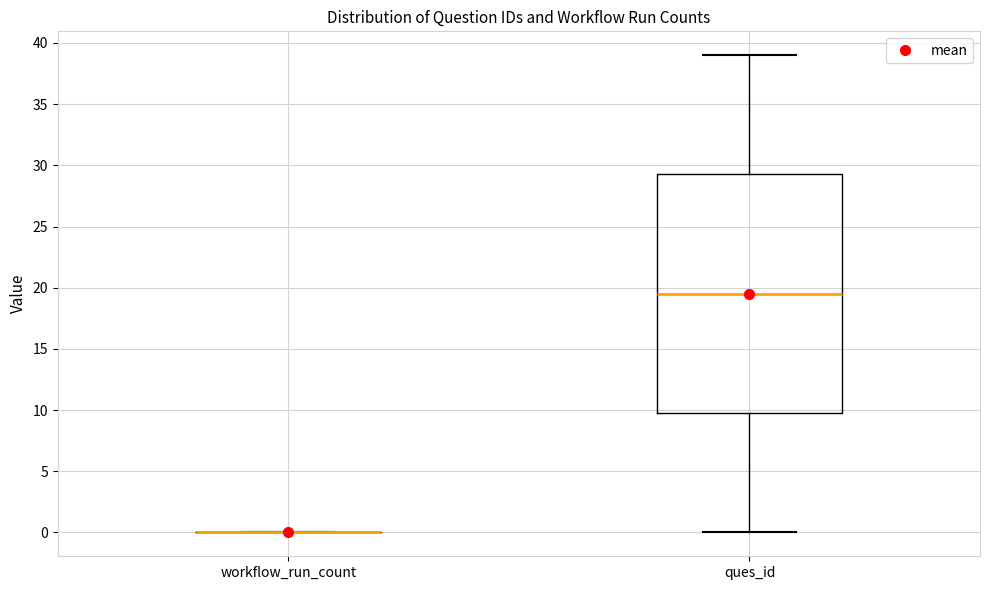

Where does the upper whisker of the box for ques_id end on the y-axis? The values are not printed on the chart, so give them approximately, as read against the axis.

39.0